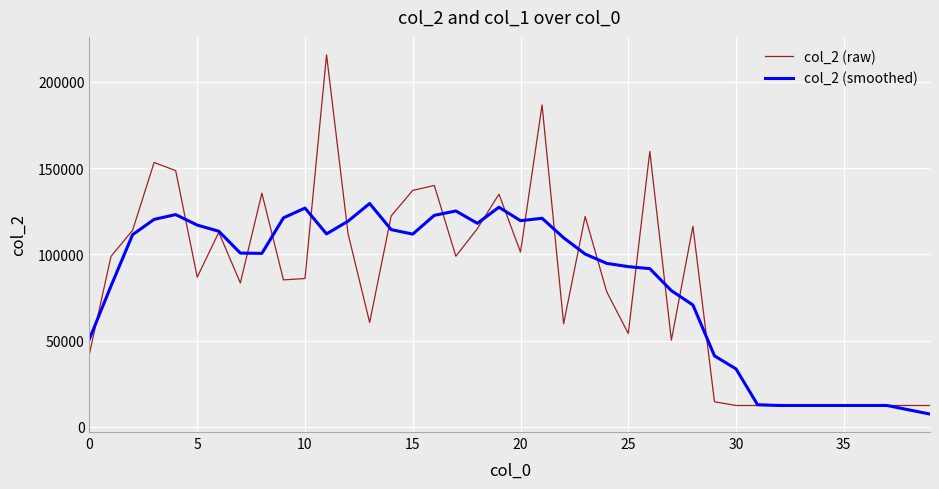

What is the maximum value for col_2 (smoothed)?

129480.6